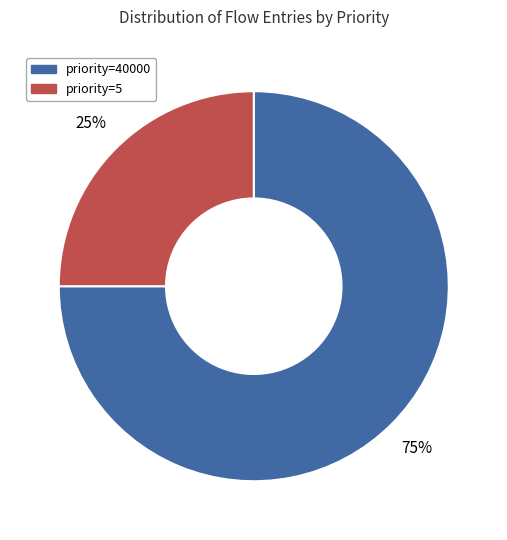

What is the ratio of the value at priority=5 to the value at priority=40000?

0.3